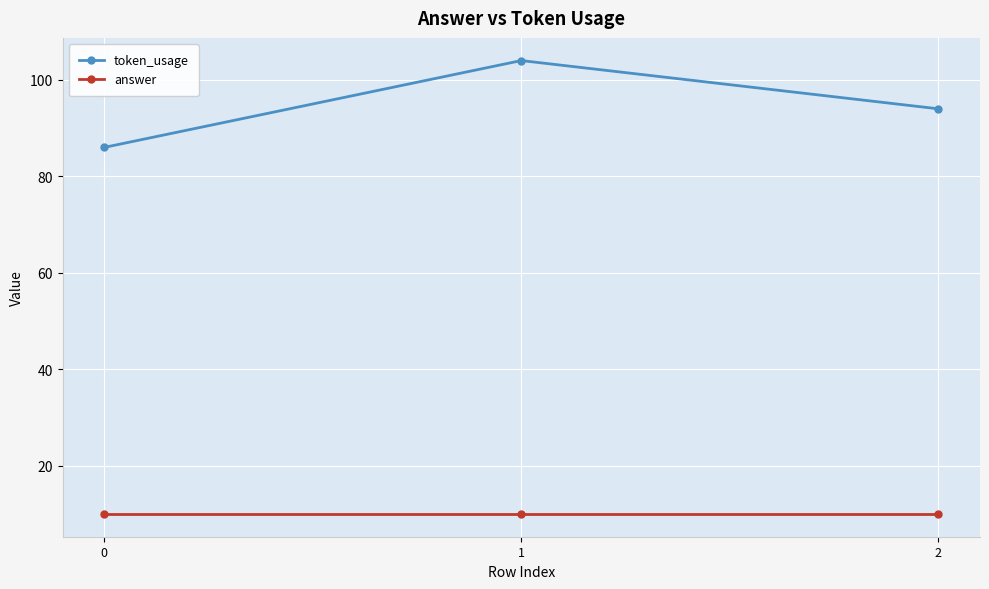

What is the sum of all token_usage values?

284